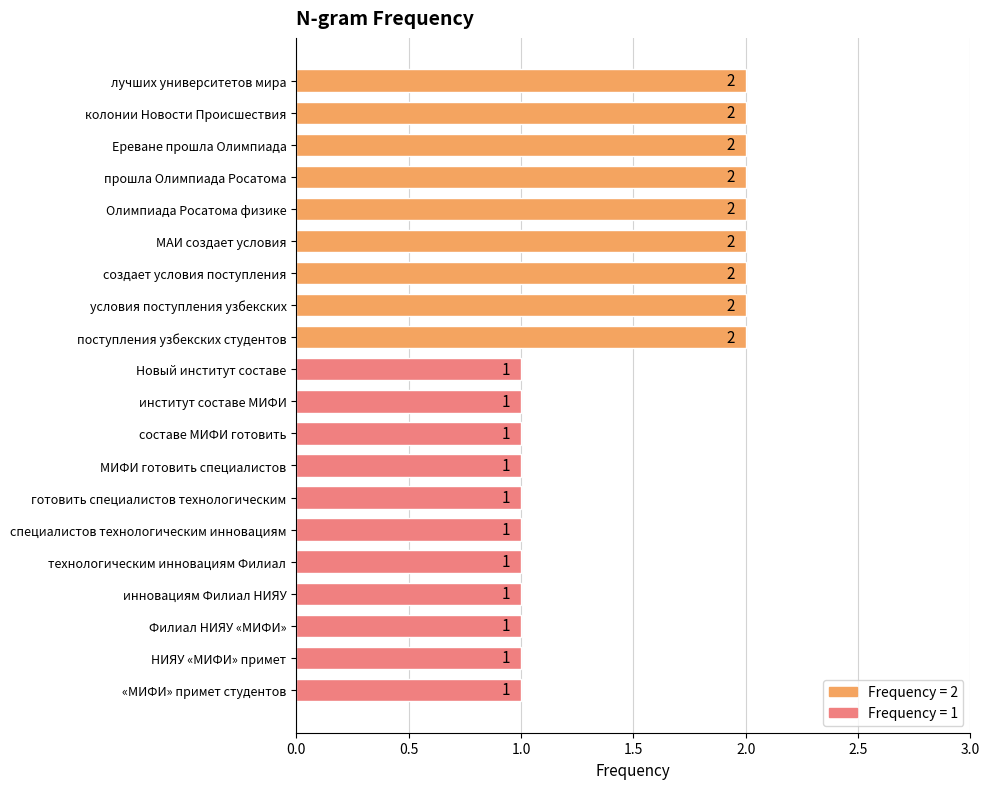

Reading top to bottom, transcribe all the data shown in this chart.

лучших университетов мира=2	колонии Новости Происшествия=2	Ереване прошла Олимпиада=2	прошла Олимпиада Росатома=2	Олимпиада Росатома физике=2	МАИ создает условия=2	создает условия поступления=2	условия поступления узбекских=2	поступления узбекских студентов=2	Новый институт составе=1	институт составе МИФИ=1	составе МИФИ готовить=1	МИФИ готовить специалистов=1	готовить специалистов технологическим=1	специалистов технологическим инновациям=1	технологическим инновациям Филиал=1	инновациям Филиал НИЯУ=1	Филиал НИЯУ «МИФИ»=1	НИЯУ «МИФИ» примет=1	«МИФИ» примет студентов=1